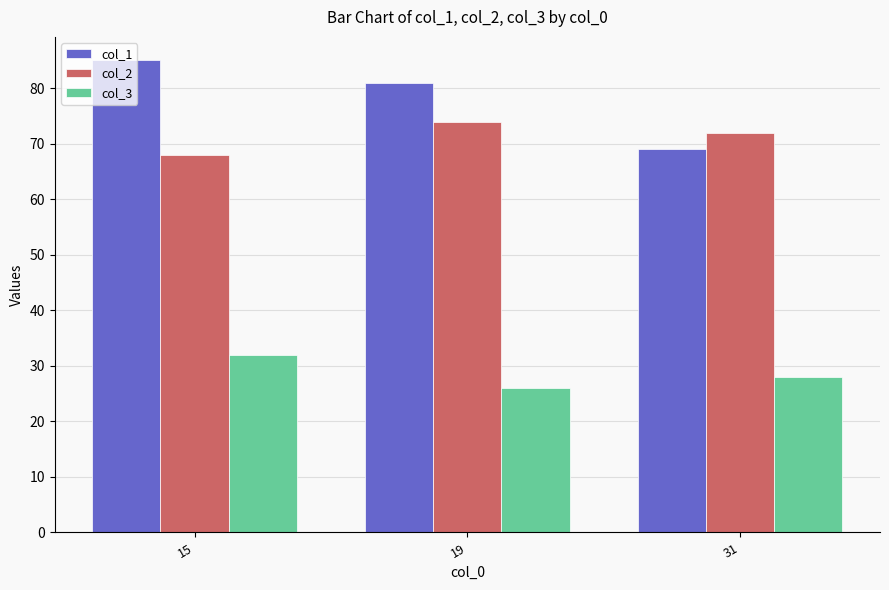

What is the difference between the maximum and minimum values in the col_3 series?

6